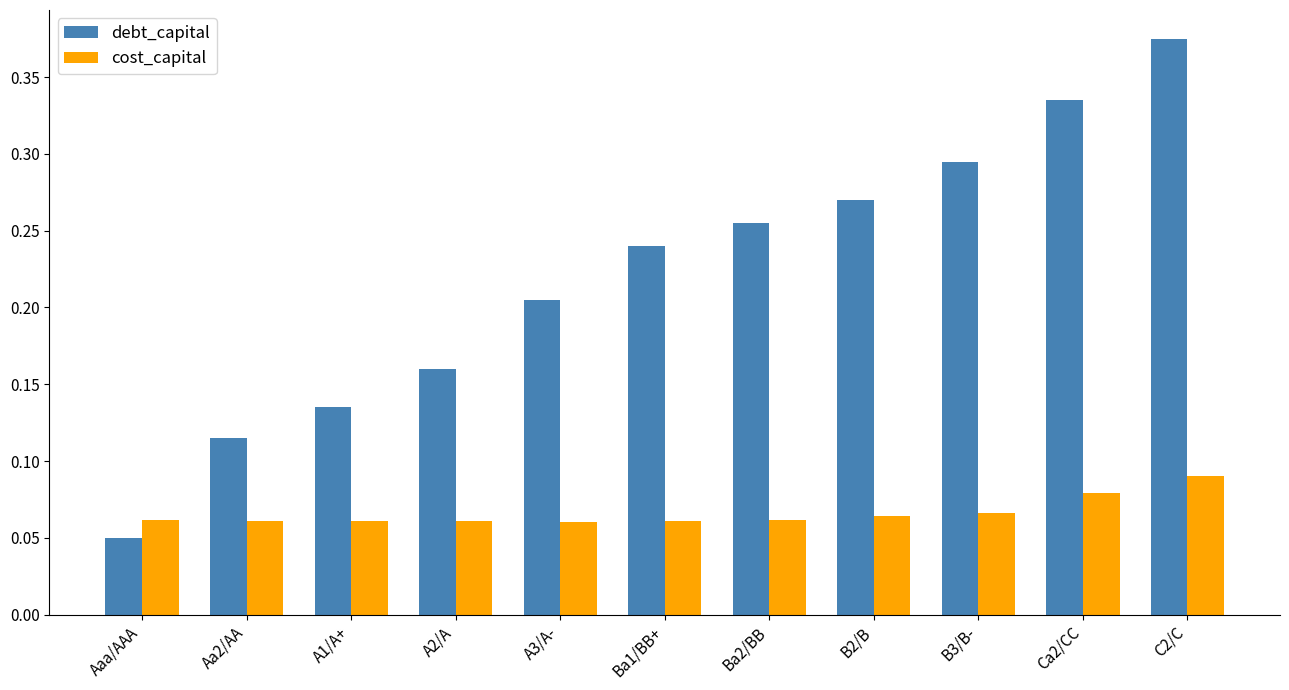

At which label does debt_capital reach its minimum?

Aaa/AAA